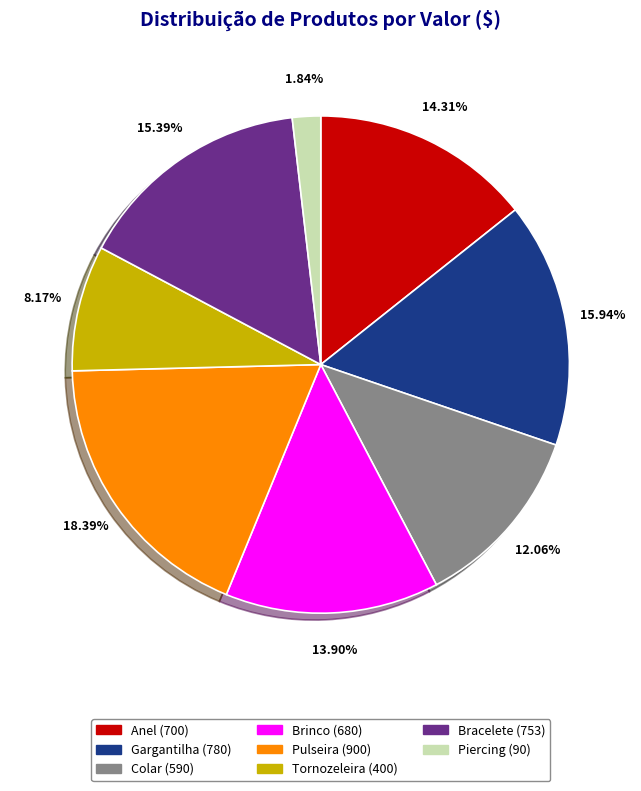

What percentage is the Pulseira slice, to the nearest percent?

18%